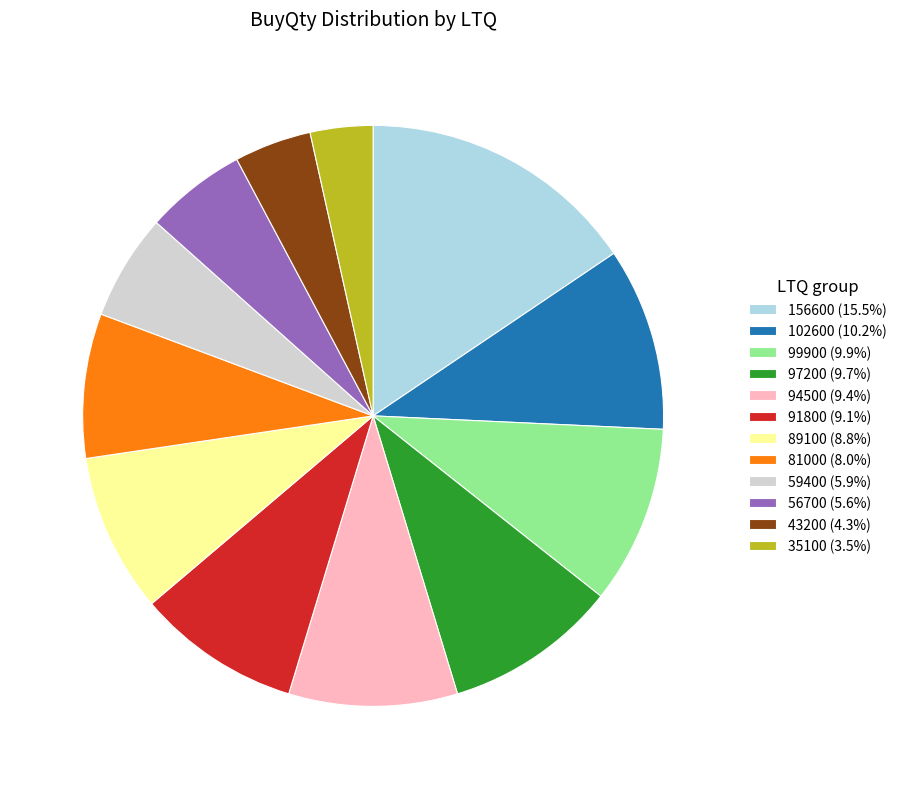

Which category has the biggest portion of the pie?

156600